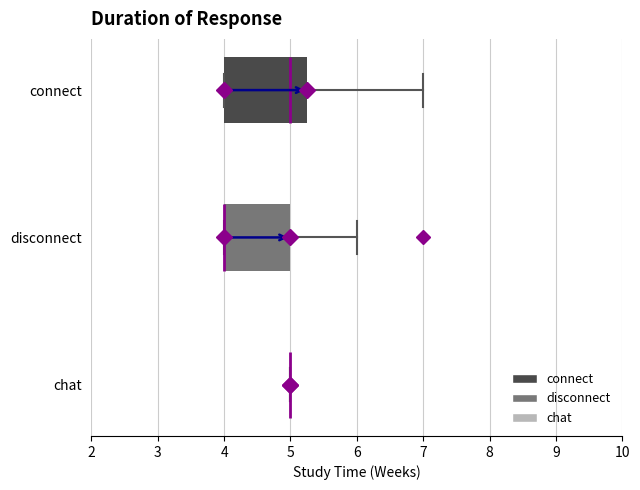

Reading bottom to top, transcribe this box plot: for each box, give where its median line is, the range the box spans, and where its two whiskers end, as read against the x-axis. The values are not printed on the chart, so give them approximately, as read against the axis.

chat: box collapsed to a line at 5.0, whiskers 5.0 to 5.0
disconnect: median 4.0 (drawn on the box's left edge), box 4.0 to 5.0, whiskers 4.0 to 6.0
connect: median 5.0, box 4.0 to 5.3, whiskers 4.0 to 7.0